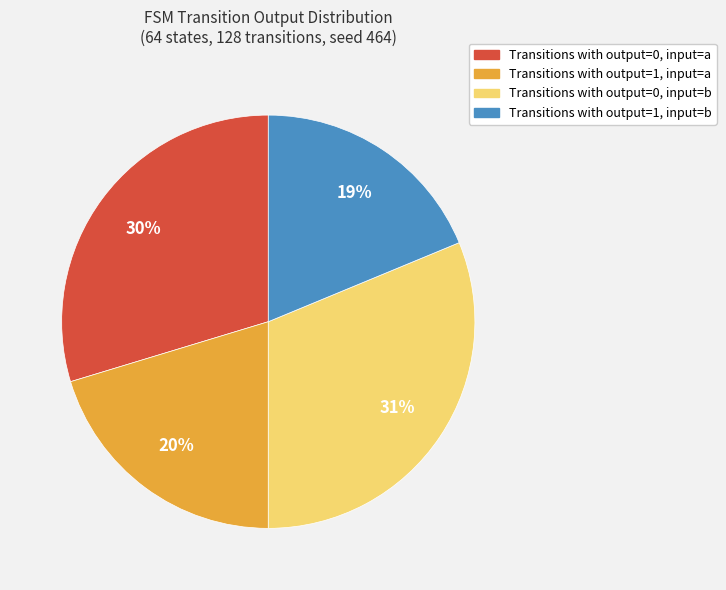

Does Transitions with output=0, input=a represent more than half of the total?

No